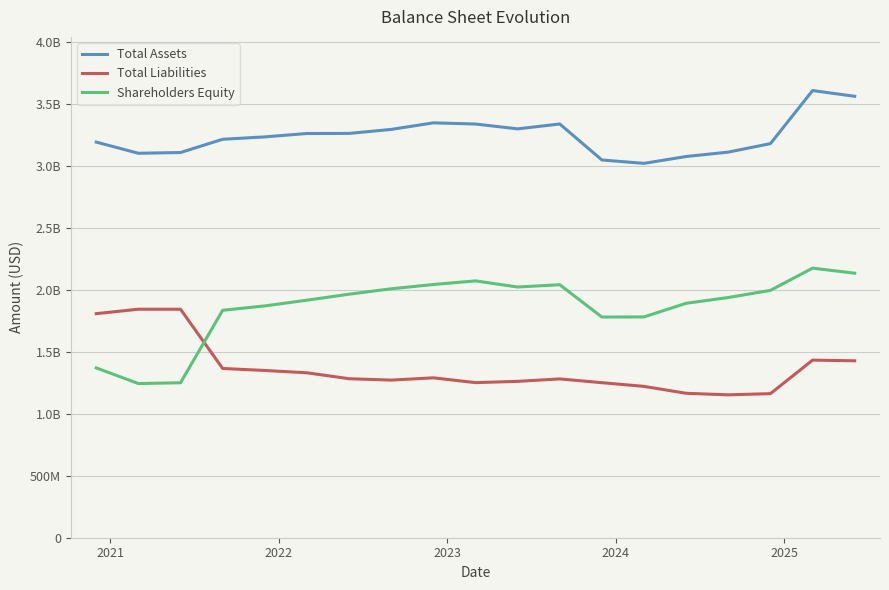

After their last crossing, which series has the higher values: Total Liabilities or Shareholders Equity?

Shareholders Equity